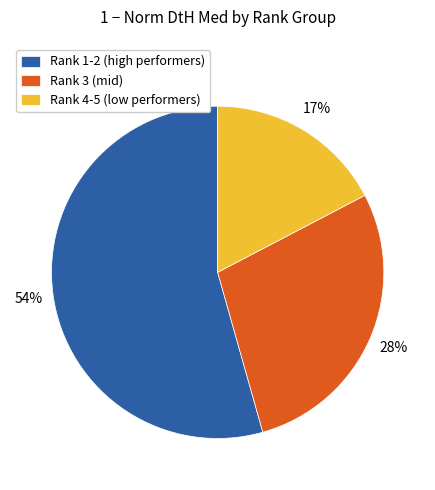

Which slice is the smallest?

Rank 4-5 (low performers)